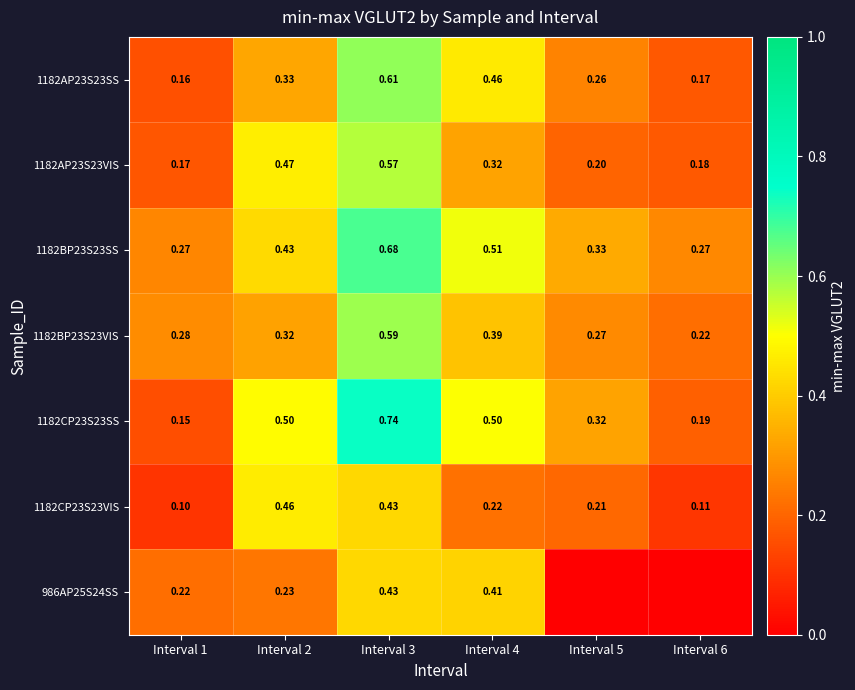

Which series has the largest range (max minus min)?

1182CP23S23SS